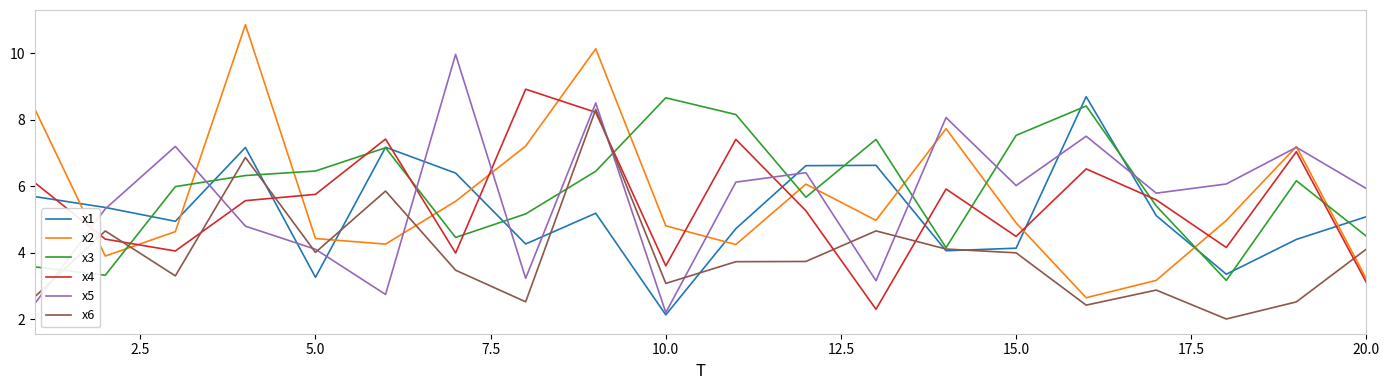

What is the minimum value for x4?

2.3